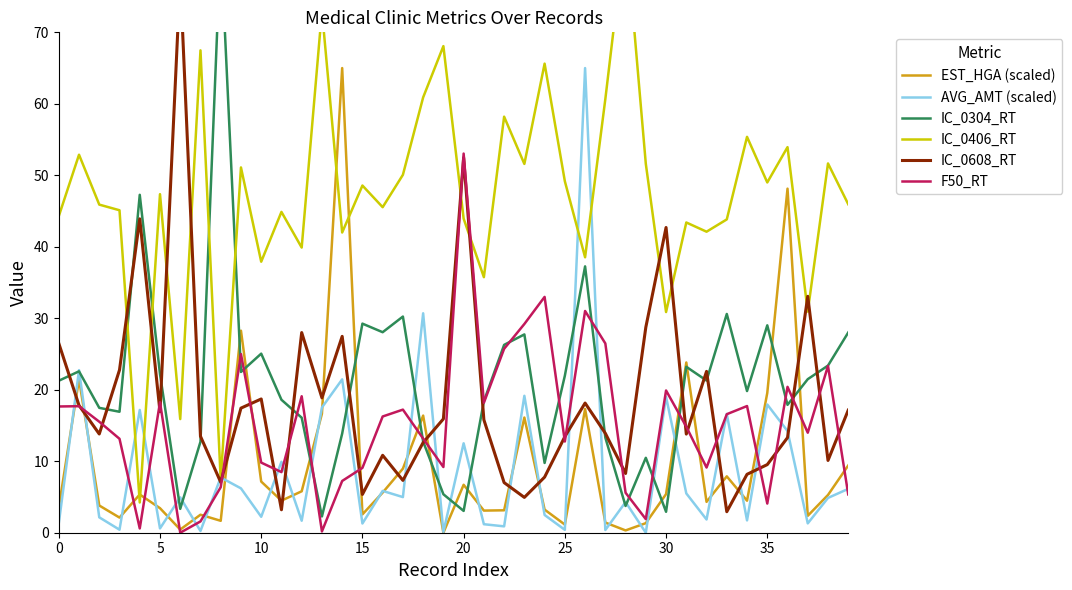

At which category is the sum across all series the highest?

26